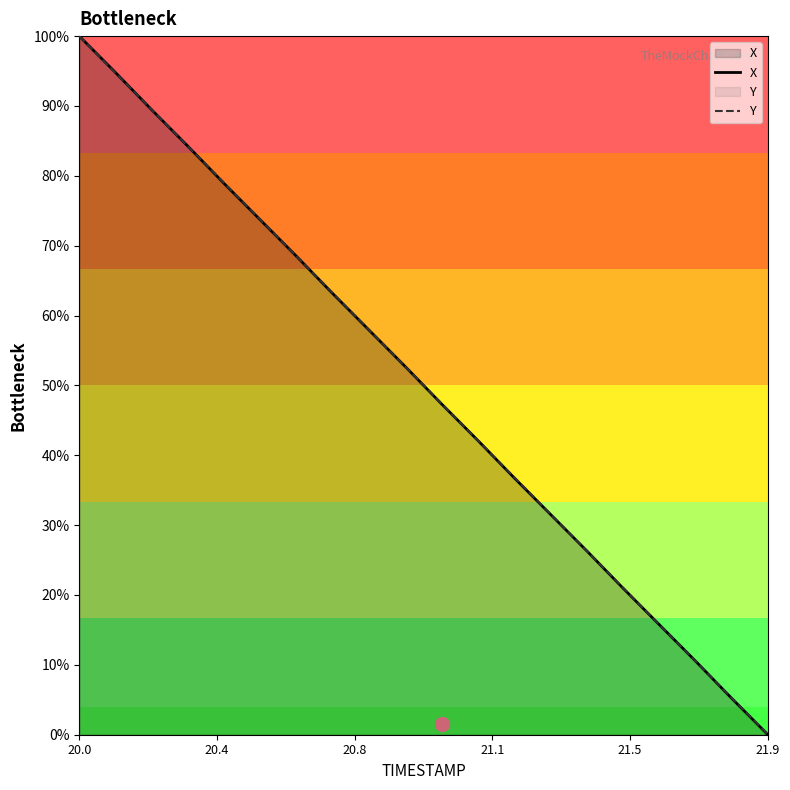

The X series shows 0.0 at 21.9. True or false?

True